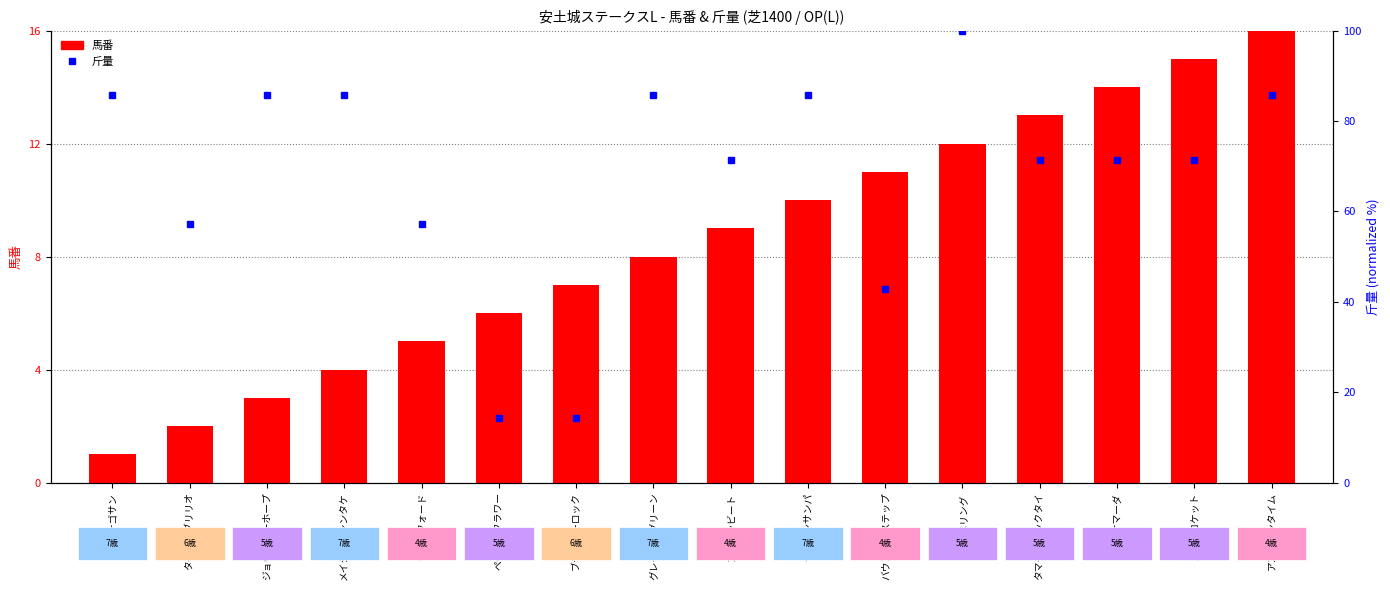

Reading left to right, extract all data points from this chart.

馬番: アナゴサン=1.0	タイセイブリリオ=2.0	ジョウショーホープ=3.0	メイショウシンタケ=4.0	クランフォード=5.0	ペイシャフラワー=6.0	ブランデーロック=7.0	グレイイングリーン=8.0	コラソンビート=9.0	ヤマニンサンパ=10.0	バウンシーステップ=11.0	レイベリング=12.0	タマモブラックタイ=13.0	ラケマーダ=14.0	スカイロケット=15.0	アスクワンタイム=16.0
斤量 (normalized): アナゴサン=85.7	タイセイブリリオ=57.1	ジョウショーホープ=85.7	メイショウシンタケ=85.7	クランフォード=57.1	ペイシャフラワー=14.3	ブランデーロック=14.3	グレイイングリーン=85.7	コラソンビート=71.4	ヤマニンサンパ=85.7	バウンシーステップ=42.9	レイベリング=100.0	タマモブラックタイ=71.4	ラケマーダ=71.4	スカイロケット=71.4	アスクワンタイム=85.7